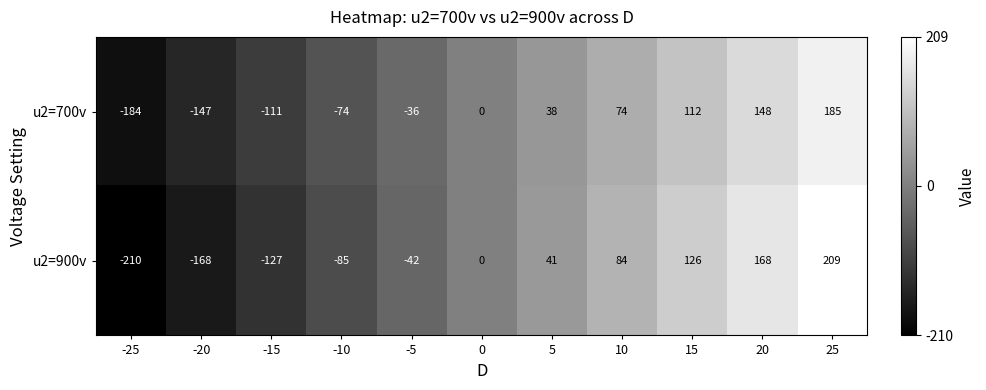

What is the difference between the maximum and minimum values in the u2=900v series?

419